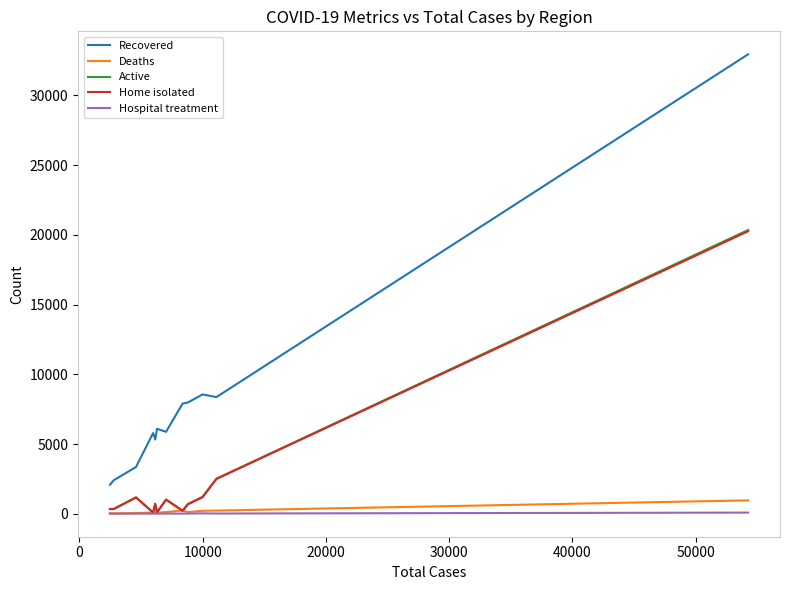

Is this an area chart (filled region under the line)?

No